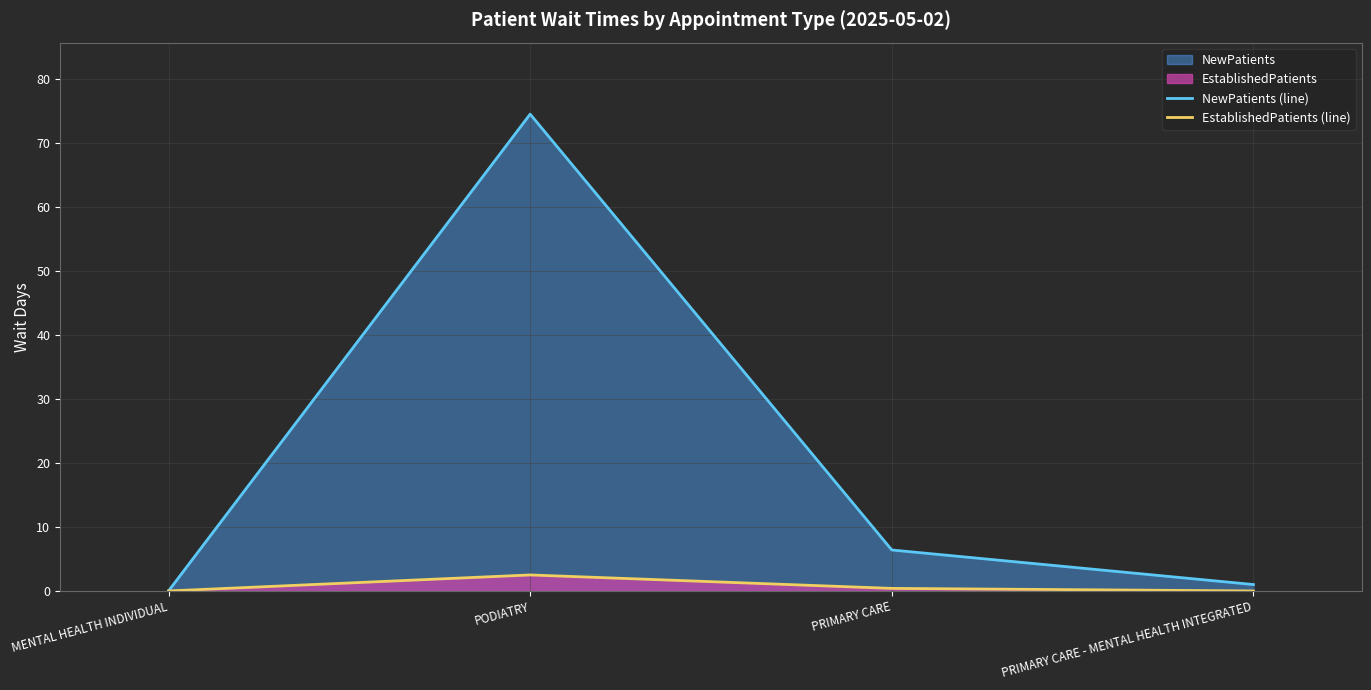

Rank the series by their maximum value, from highest to lowest.

NewPatients (line), EstablishedPatients (line)